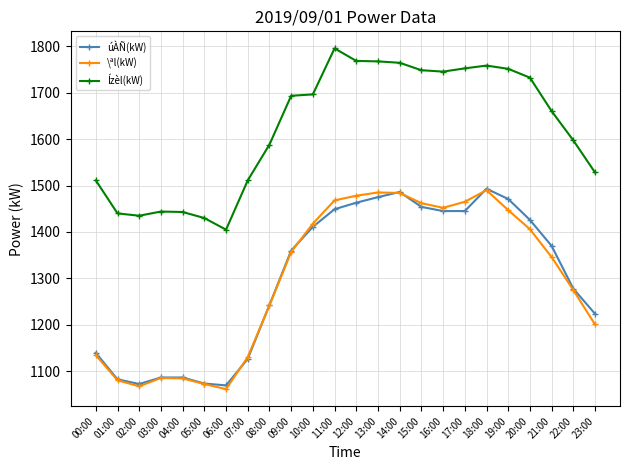

Which series has the largest range (max minus min)?

\ªl(kW)